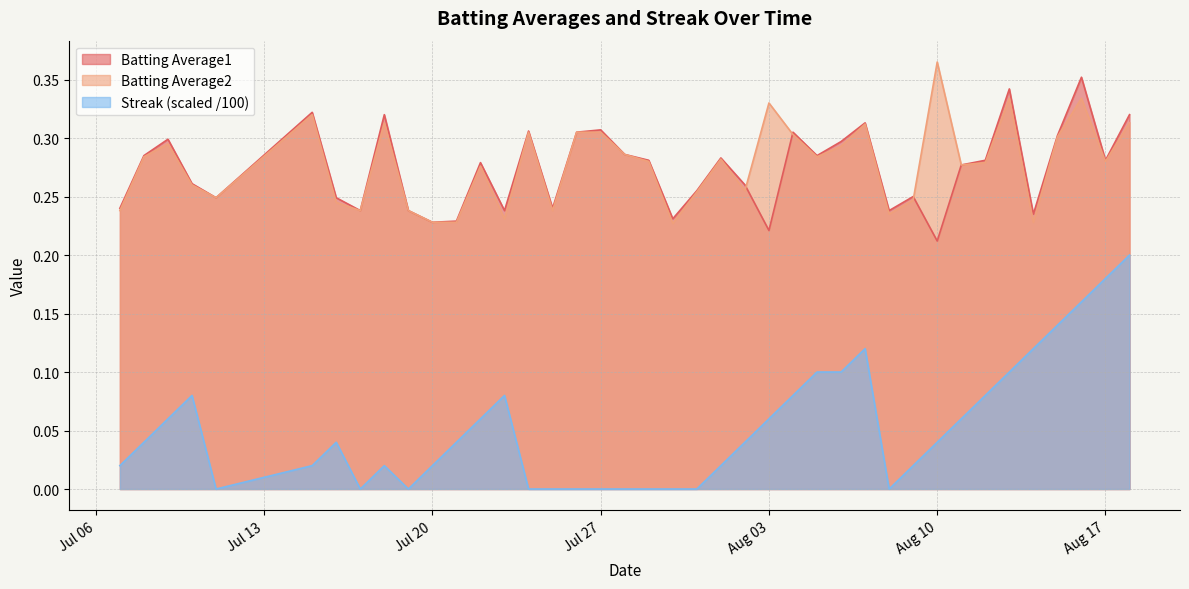

What is the difference between the maximum and minimum values in the Streak series?

0.2